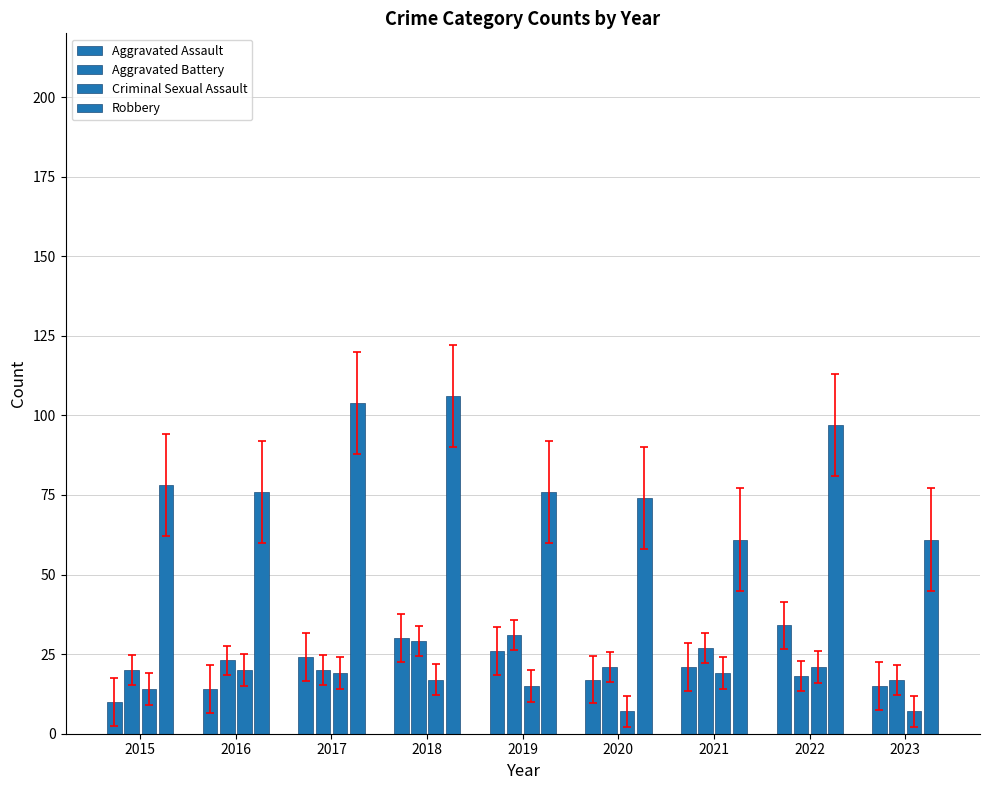

Where does the Robbery series first go above 76?

2015